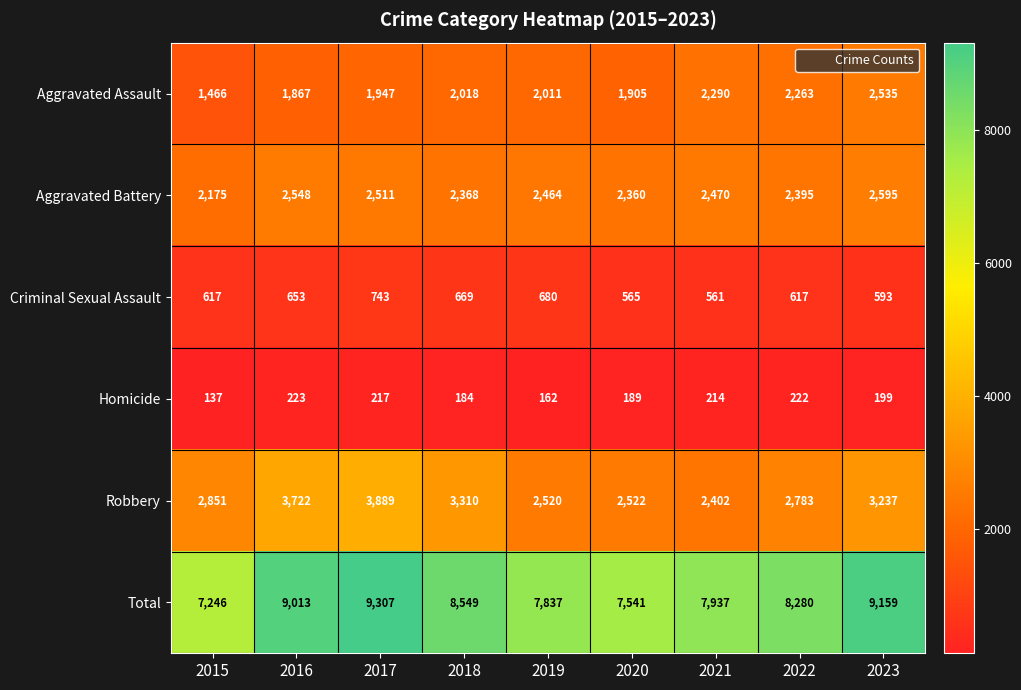

Rank the series at 2022 from lowest to highest value.

Homicide, Criminal Sexual Assault, Aggravated Assault, Aggravated Battery, Robbery, Total